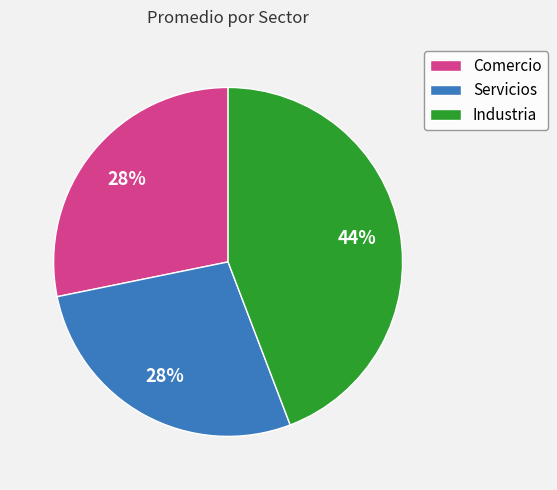

True or false: Comercio accounts for 36% of the total.

False